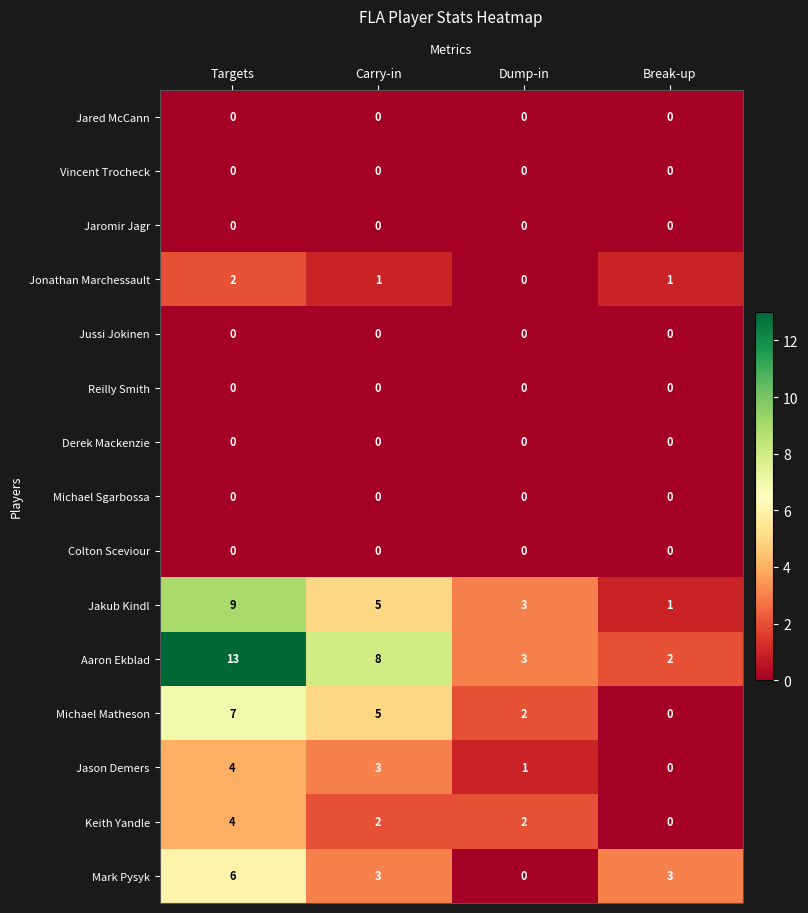

Where is Michael Matheson nearest to the value 3?

Dump-in